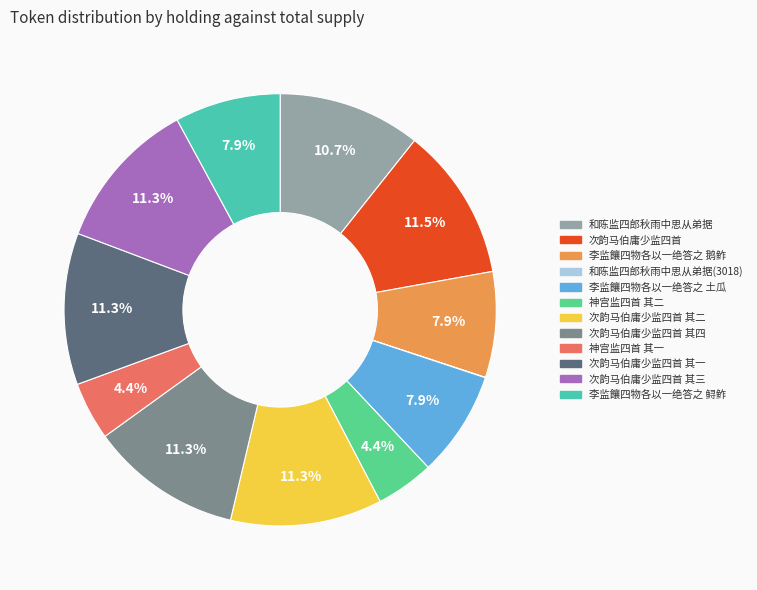

Is there any slice that represents more than half of the pie?

No